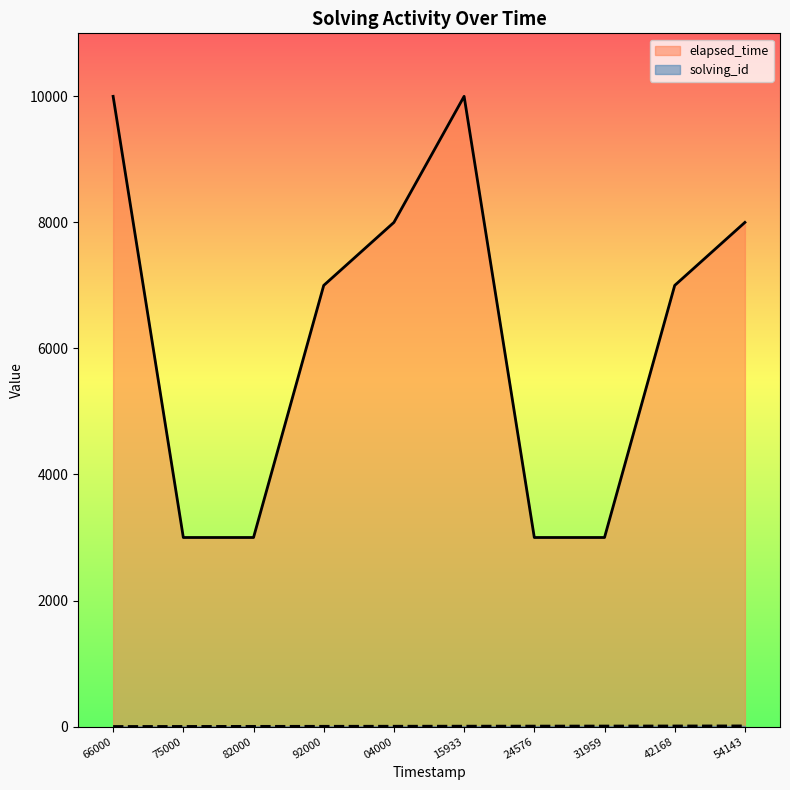

What is the value of the elapsed_time point at the 8th from the left?

3000